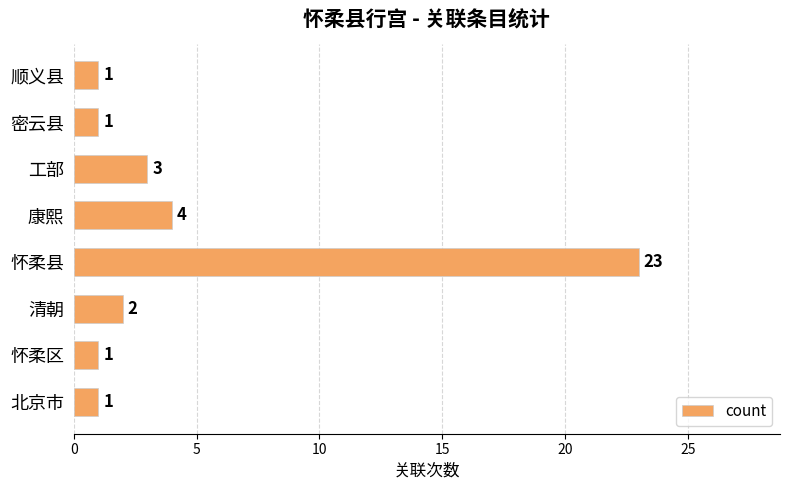

True or false: the data shows 2 at 密云县.

False